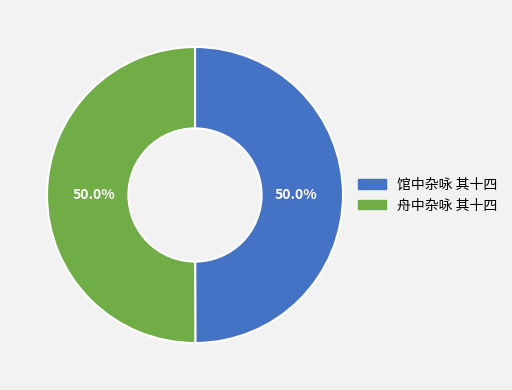

How much of the chart is everything except 舟中杂咏 其十四?

50.0%